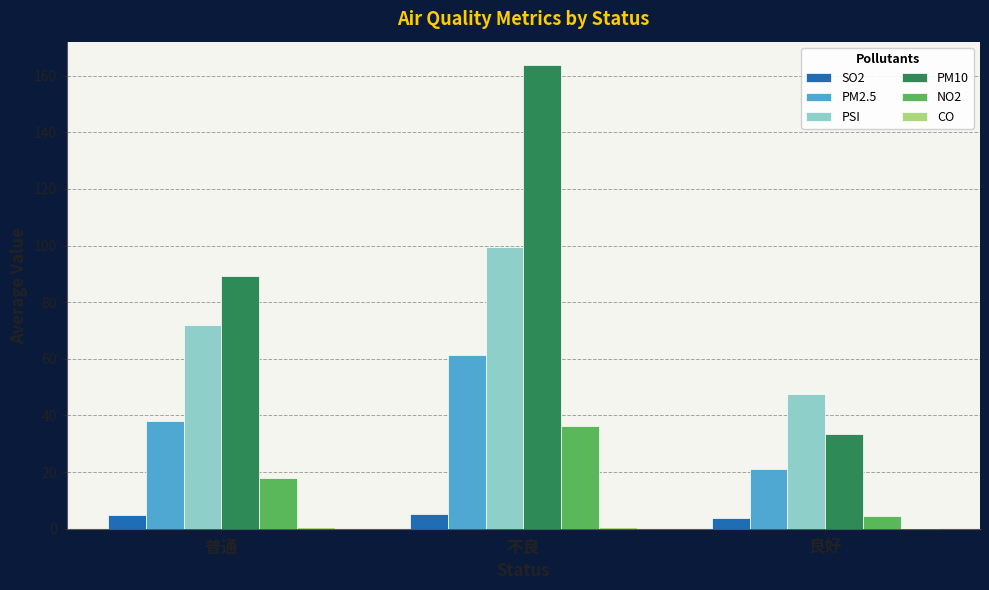

Is the value of PSI at 良好 greater than the value of NO2 at 不良?

Yes